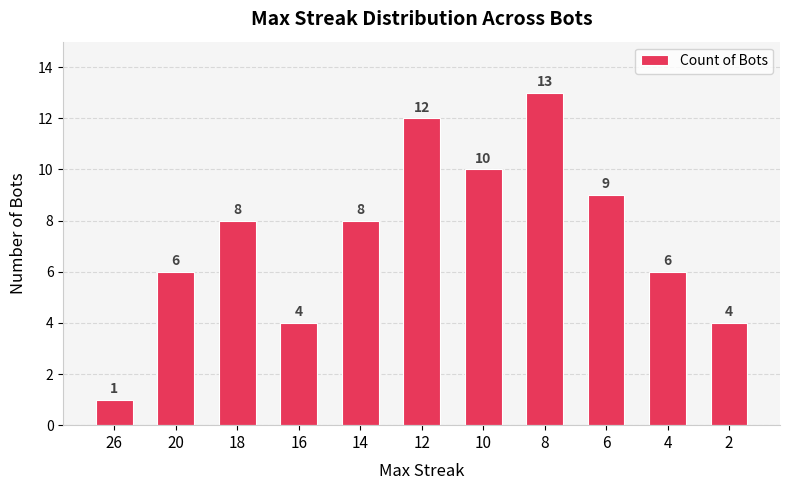

What is the value of the 10th bar from the left?

6